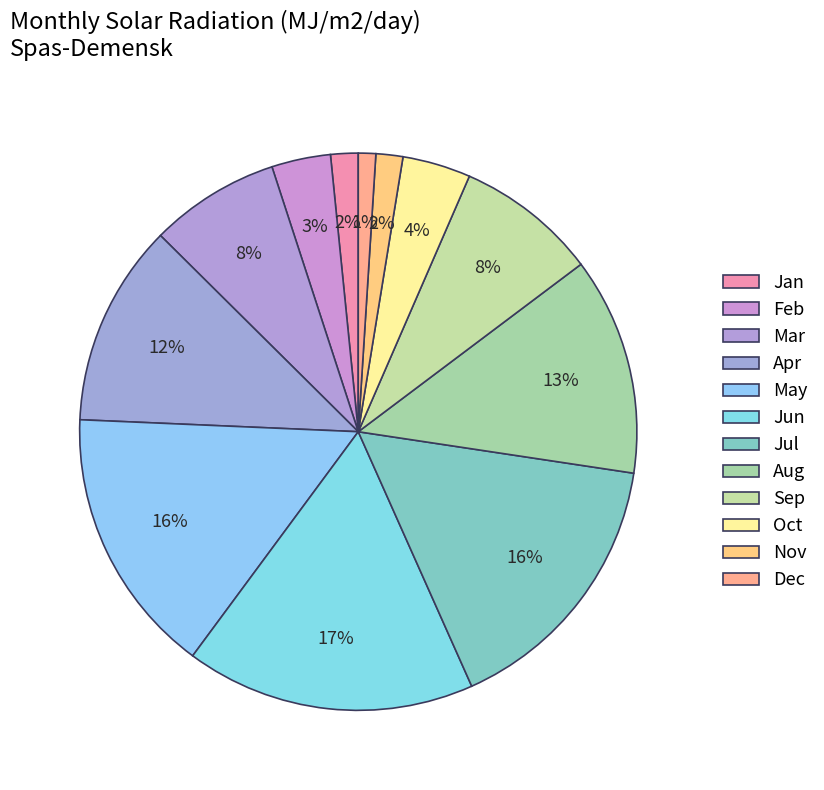

How many segments does this pie chart have?

12